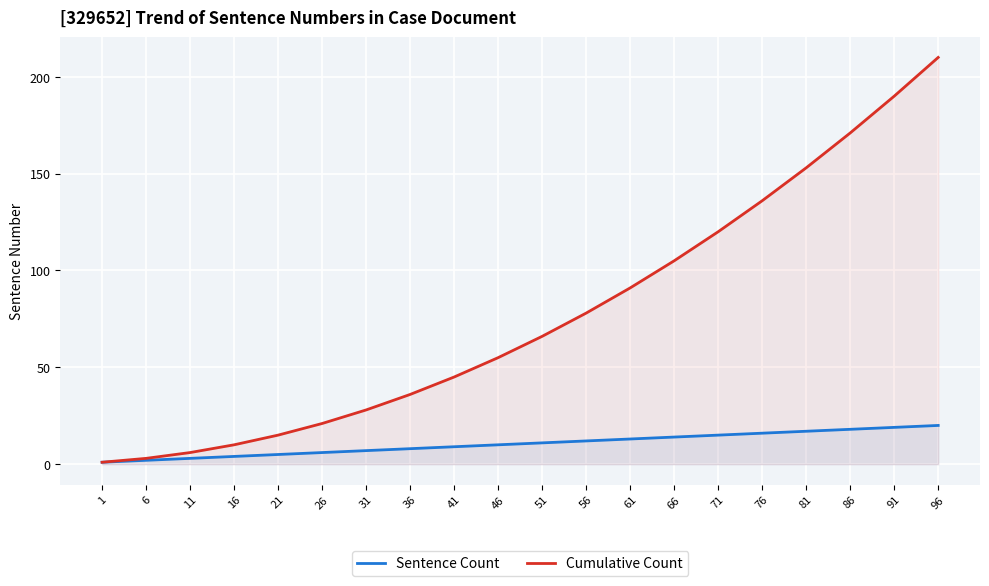

What is the average value of the Cumulative Count series?

77